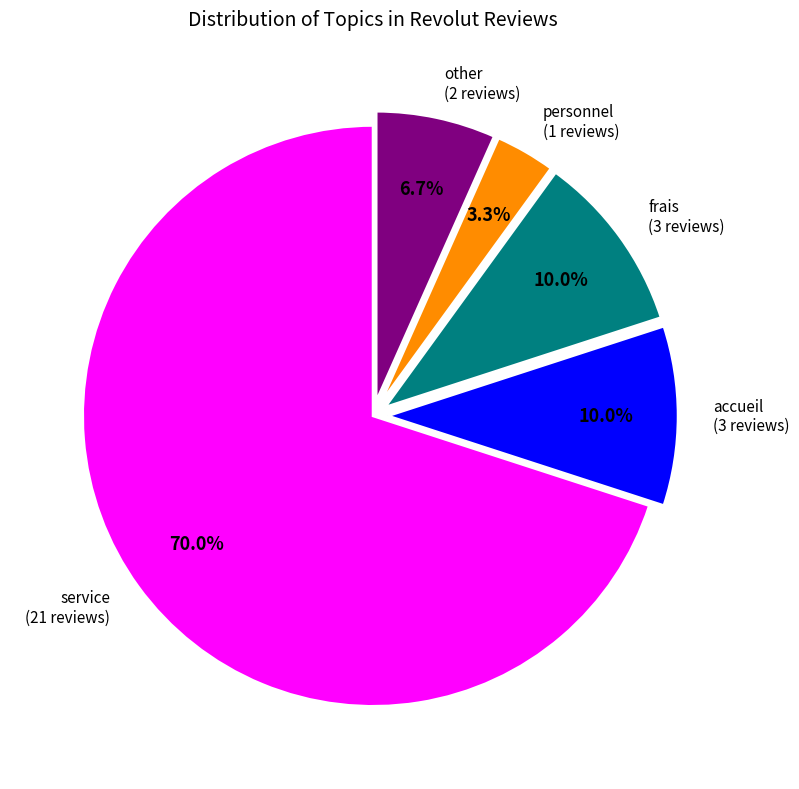

What is the majority slice?

service